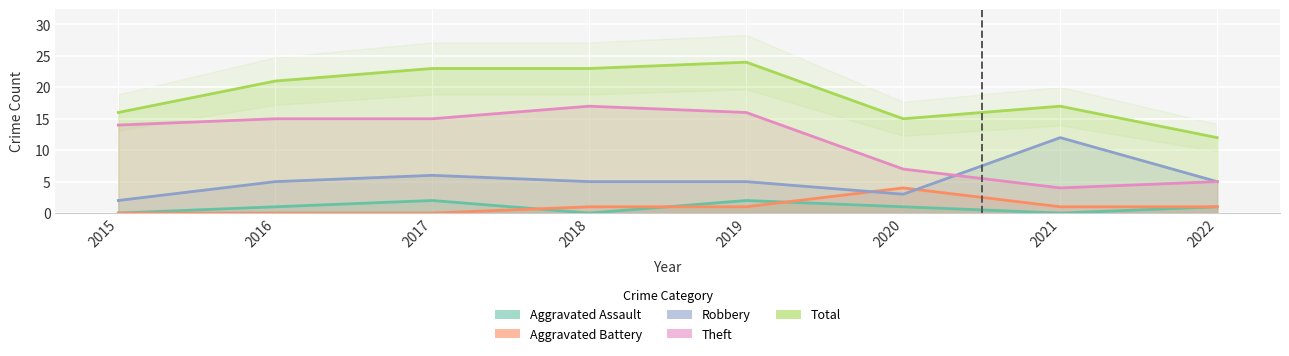

What is the value of the Total point at the 2nd from the left?

21